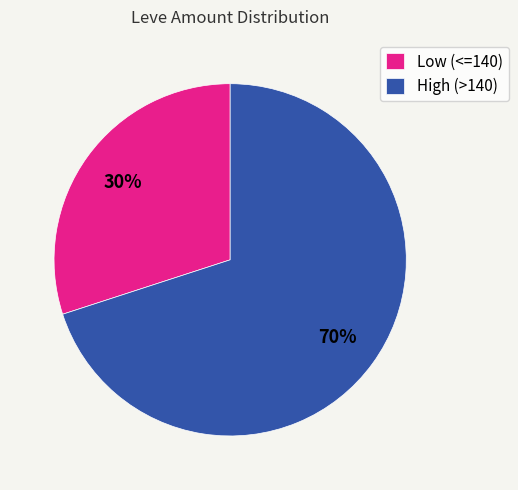

The Low (<=140) slice represents 35% of the pie. True or false?

False